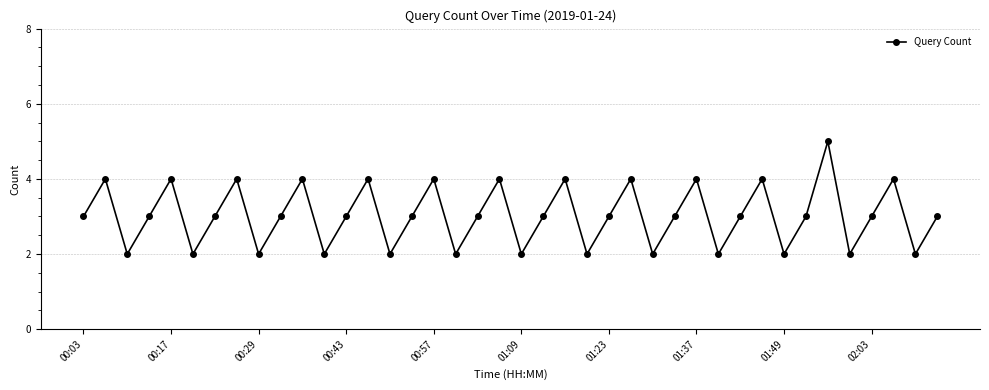

What is the difference between the maximum and minimum values?

3